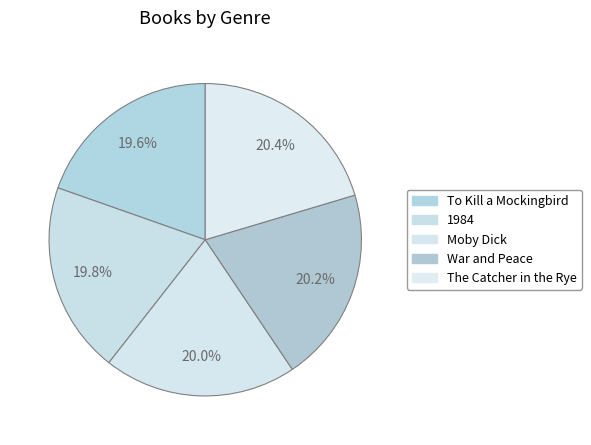

How many segments does this pie chart have?

5